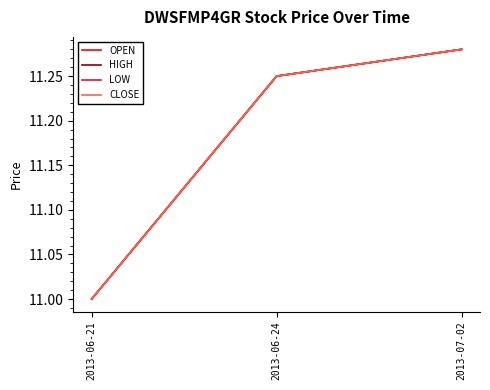

What is the sum of the LOW values at 2013-06-24 and 2013-07-02?

22.5